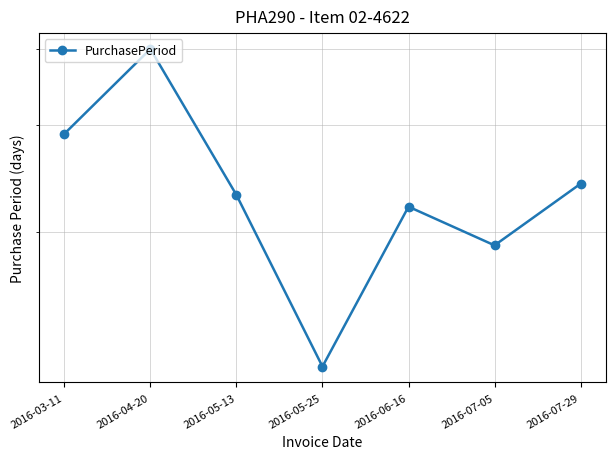

At which label is the value closest to 26?

2016-07-29